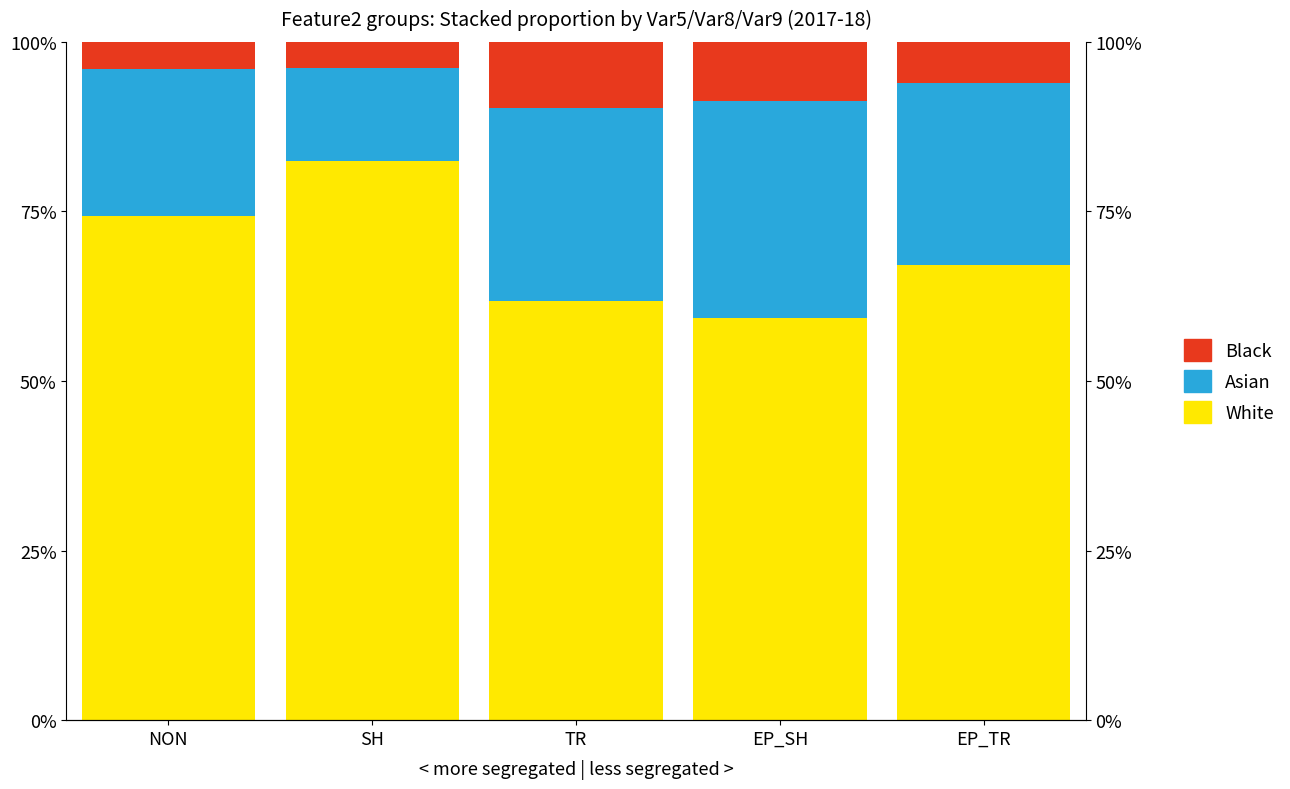

What is the difference between the maximum and second lowest values in the Black series?

0.1